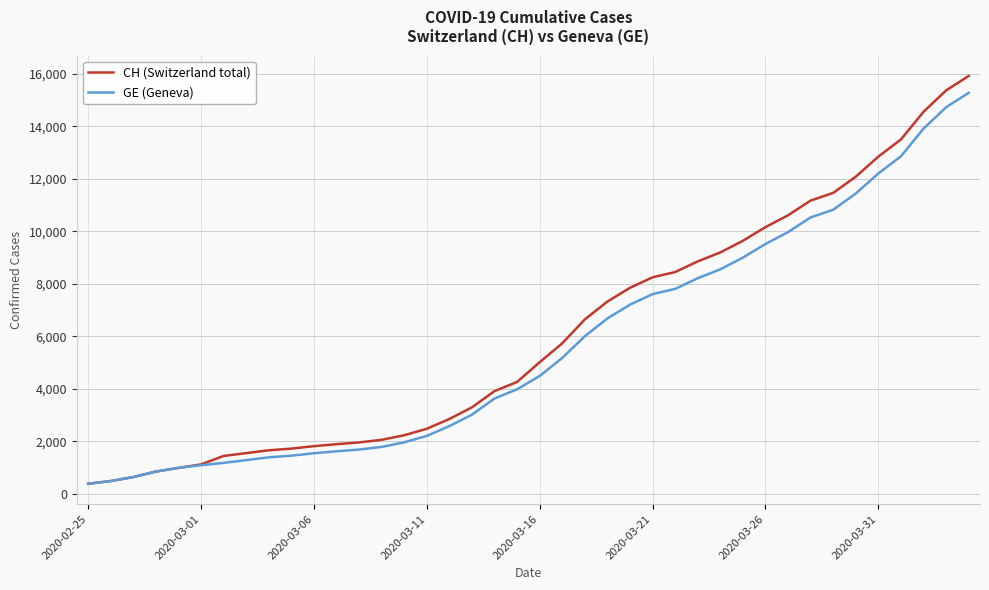

What is the minimum value for CH (Switzerland total)?

375